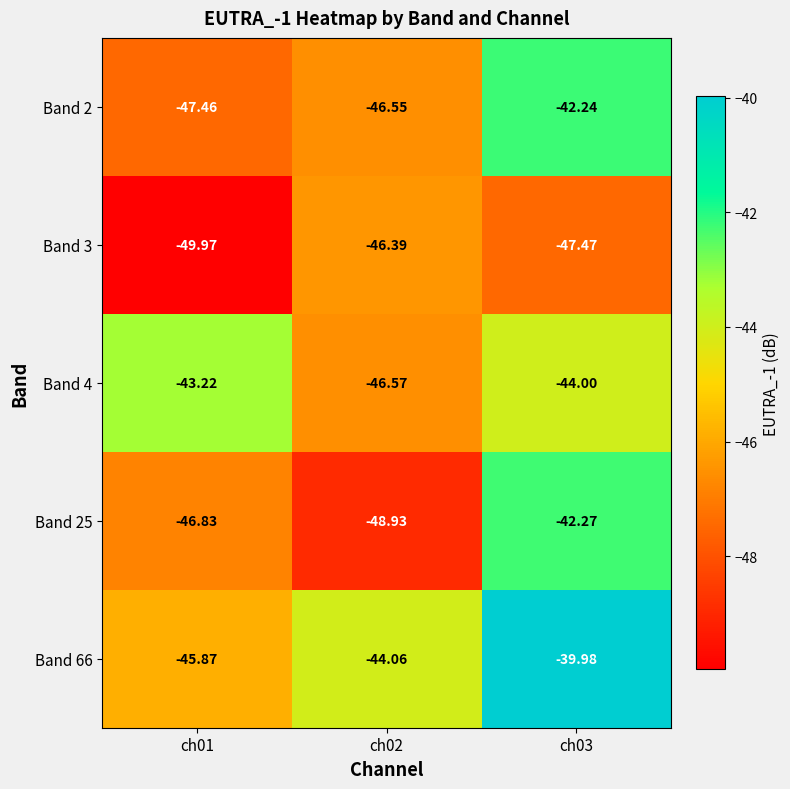

Is the value of Band 2 at ch02 greater than the value of Band 66 at ch01?

No